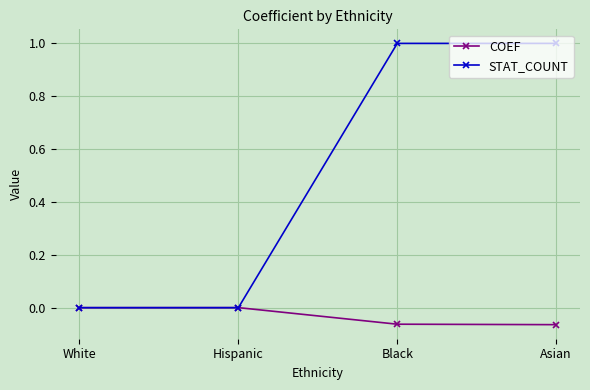

What is the total value across all series at Black?

0.9